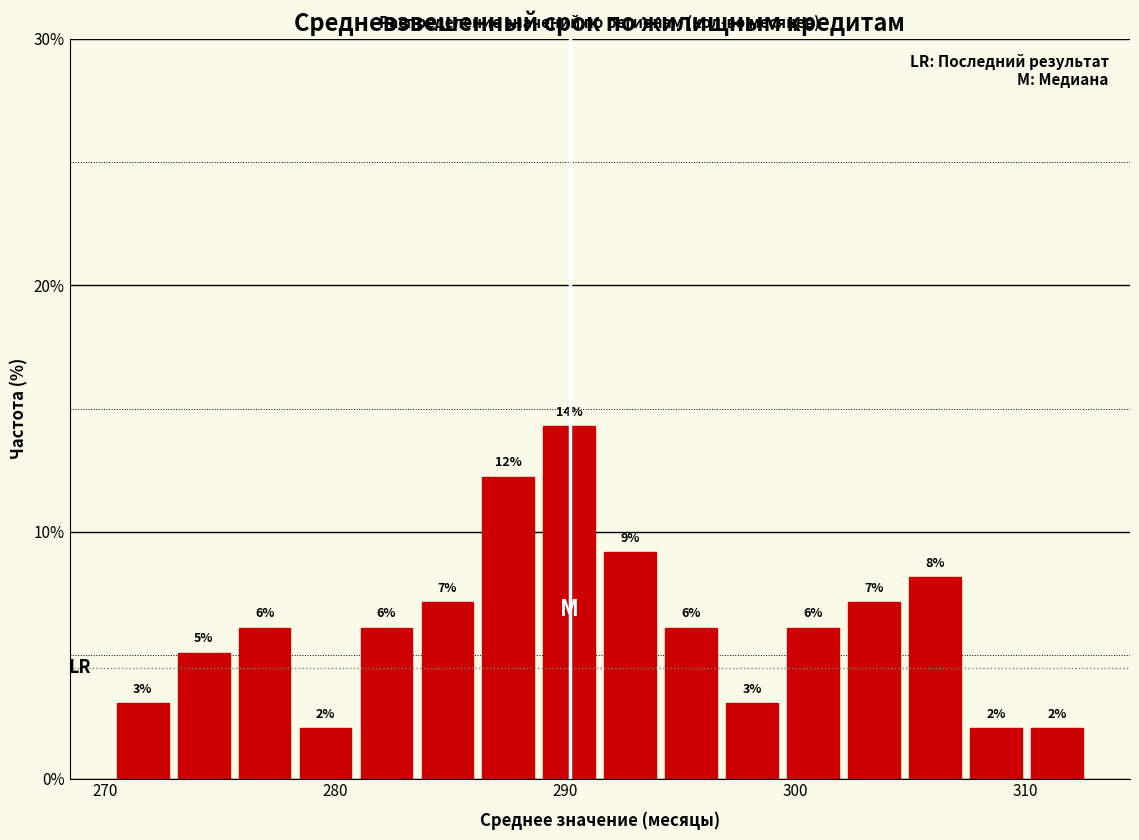

Around what value on the x-axis is the tallest bar? Give the approximate position of its centre, as read against the axis.

290